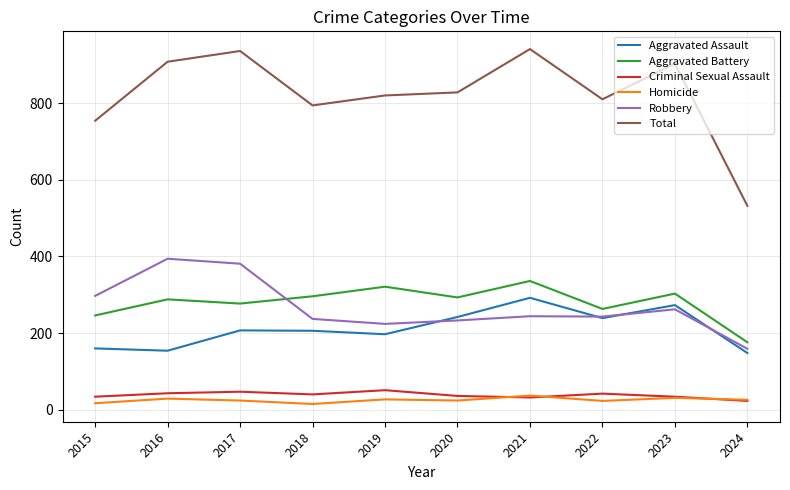

Does the chart display data point markers on the line(s)?

No